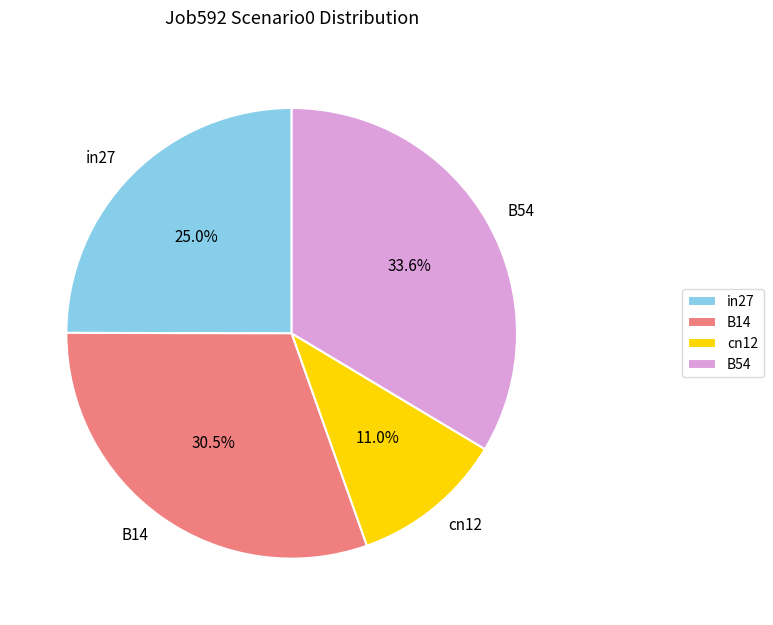

What is the smallest slice in the pie chart?

cn12